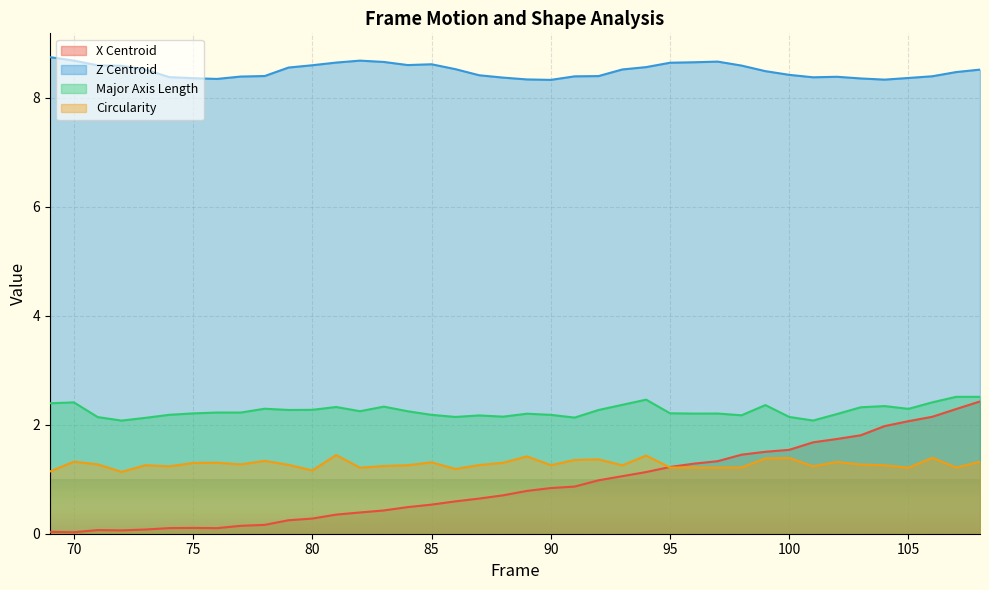

Is it true that X Centroid equals 0.1 at 73?

False